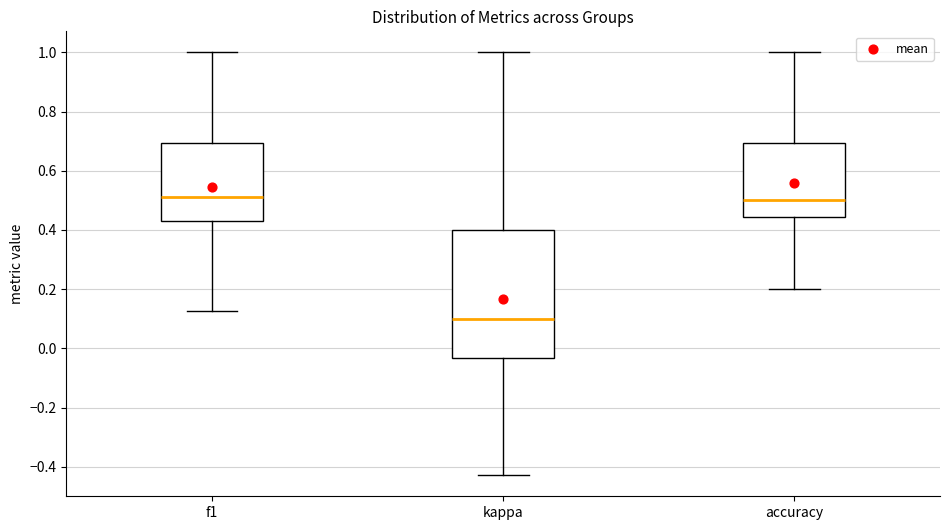

Reading left to right, read every box against the y-axis: the position of its median line, the range the box covers, and the ends of its whiskers. The values are not printed on the chart, so give them approximately, as read against the axis.

f1: median 0.52, box 0.42 to 0.70, whiskers 0.12 to 1.00
kappa: median 0.10, box -0.04 to 0.40, whiskers -0.42 to 1.00
accuracy: median 0.50, box 0.44 to 0.70, whiskers 0.20 to 1.00